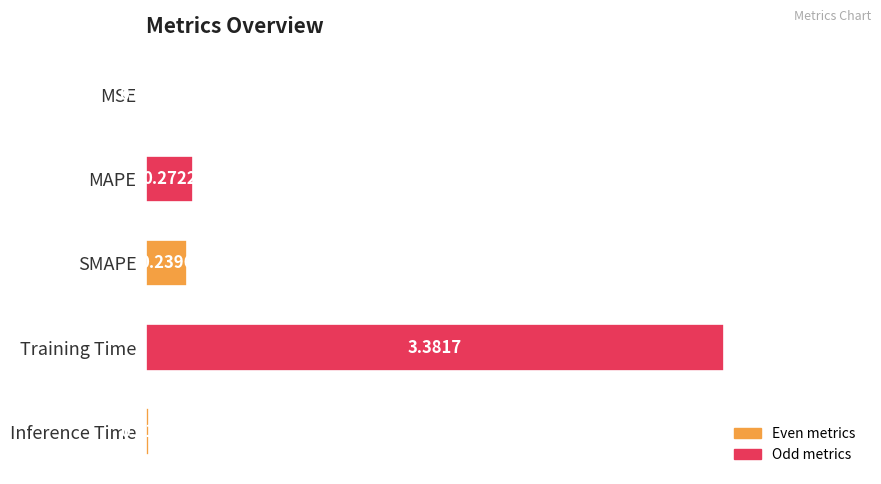

What is the change in value from Training Time to Inference Time?

-3.4